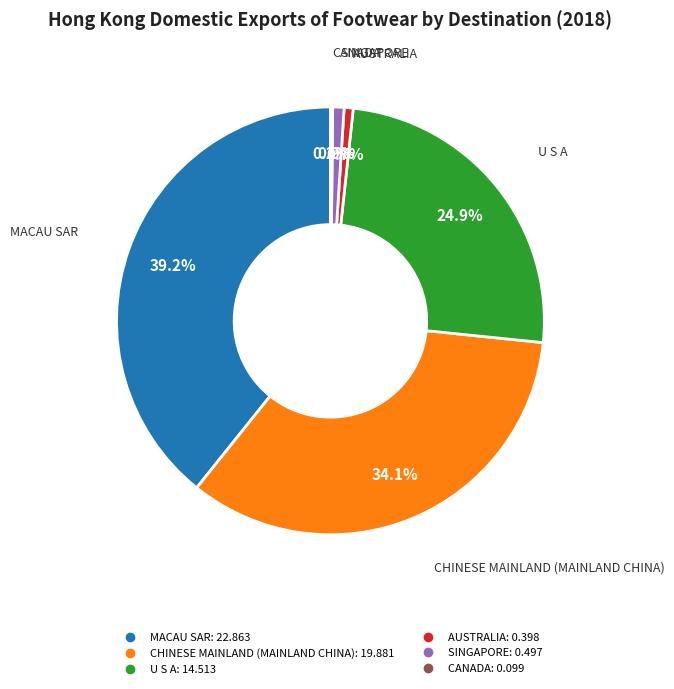

To the nearest percent, what is the difference between the CHINESE MAINLAND (MAINLAND CHINA) and AUSTRALIA slice percentages?

33%